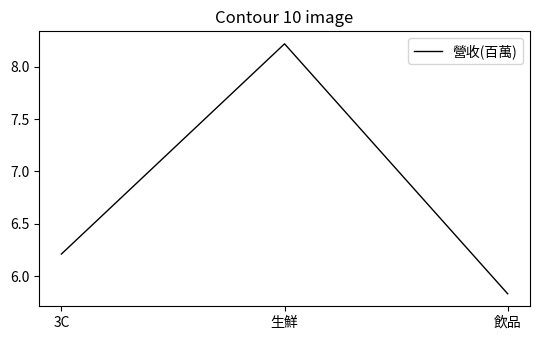

What is the ratio of the value at 3C to the value at 生鮮?

0.8